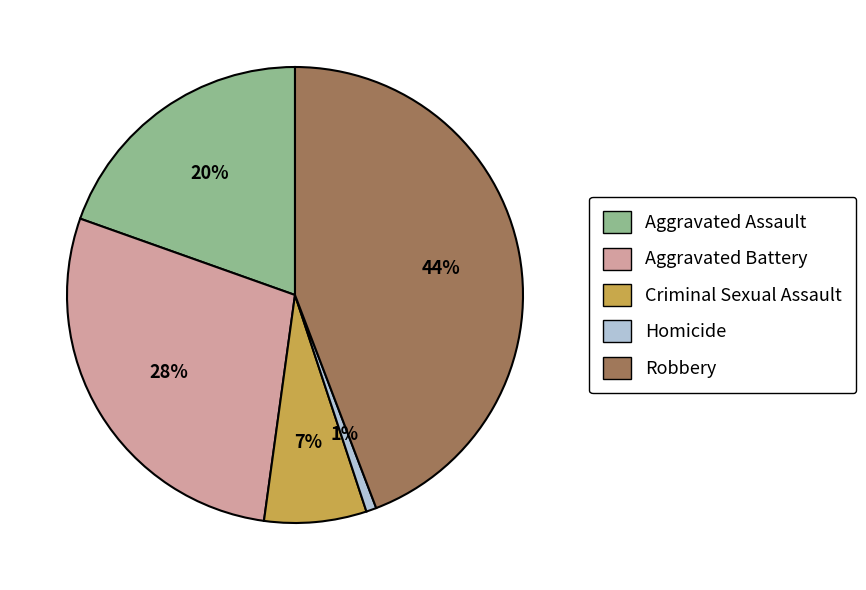

Which has a higher value, Aggravated Assault or Robbery?

Robbery